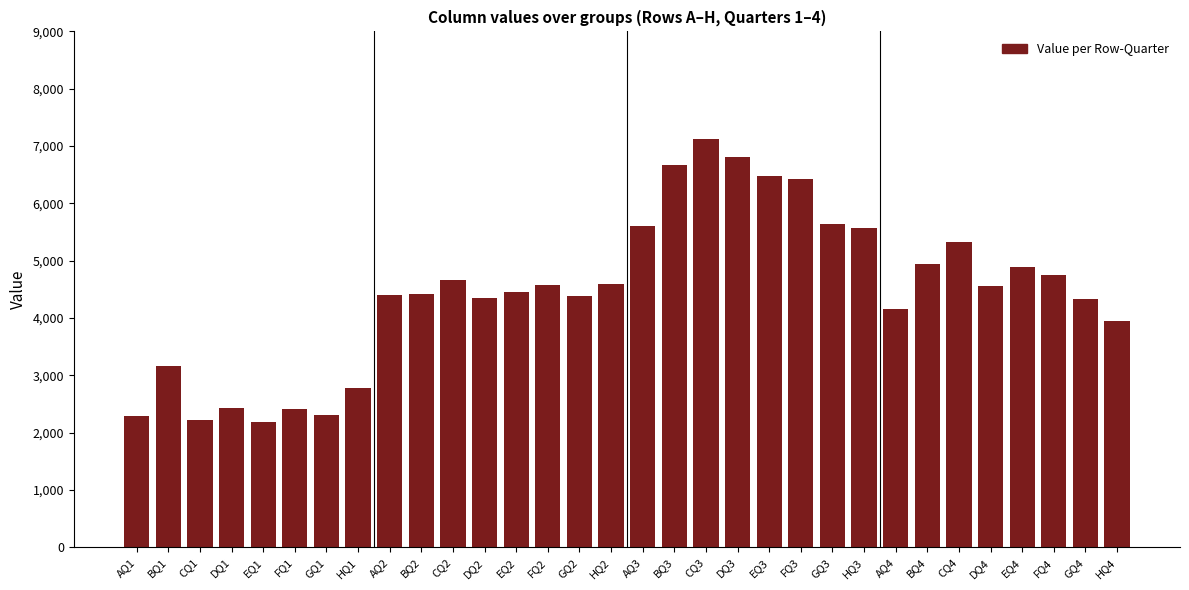

What is the difference between the second highest and minimum values?

4621